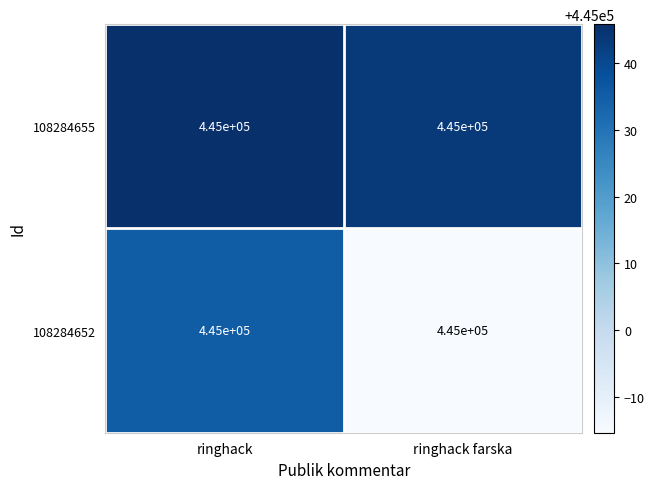

Which category has the highest value in the 108284655 series?

ringhack